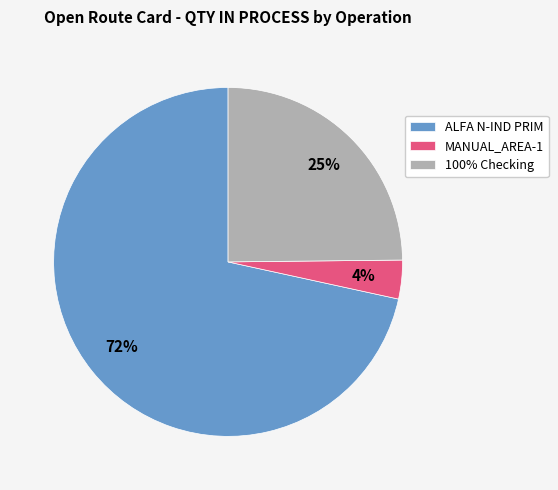

Is there a majority slice in this chart?

Yes